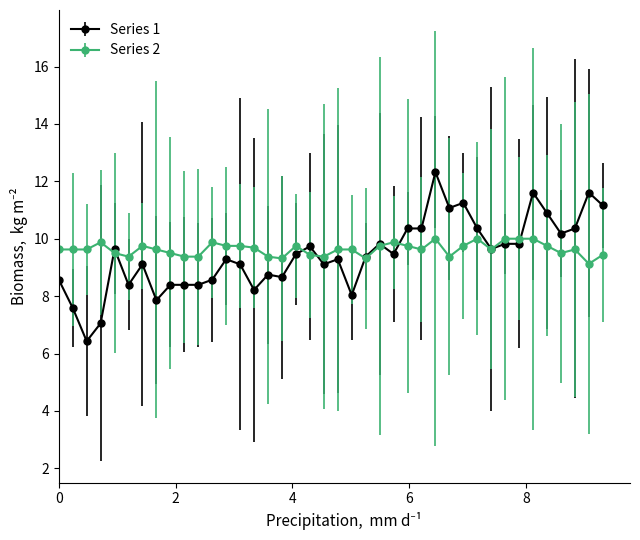

Which series has the largest range (max minus min)?

Series 1